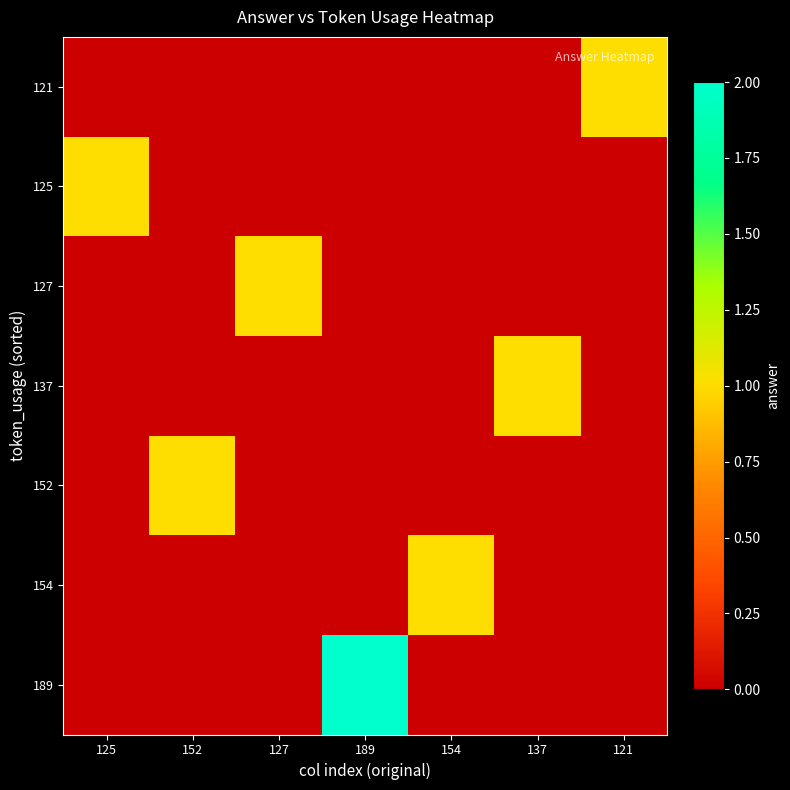

What is the total value across all series at 152?

1